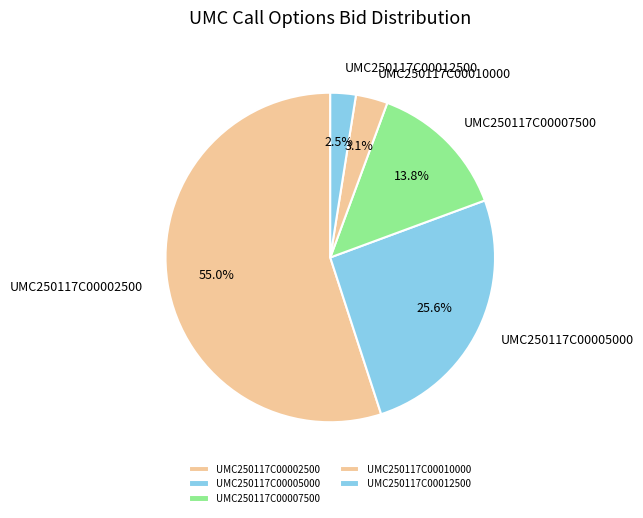

To the nearest percent, what is the combined percentage of UMC250117C00005000 and UMC250117C00007500?

39%